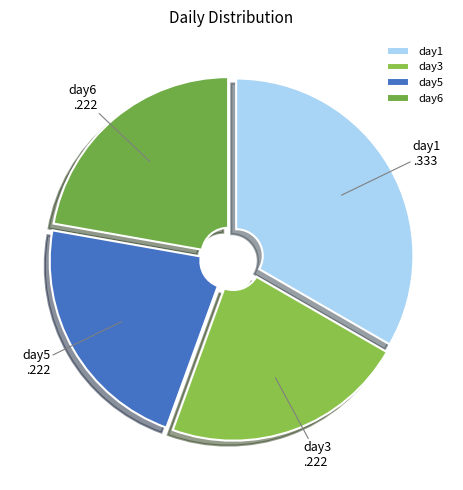

Does day1 account for over 50% of the chart?

No